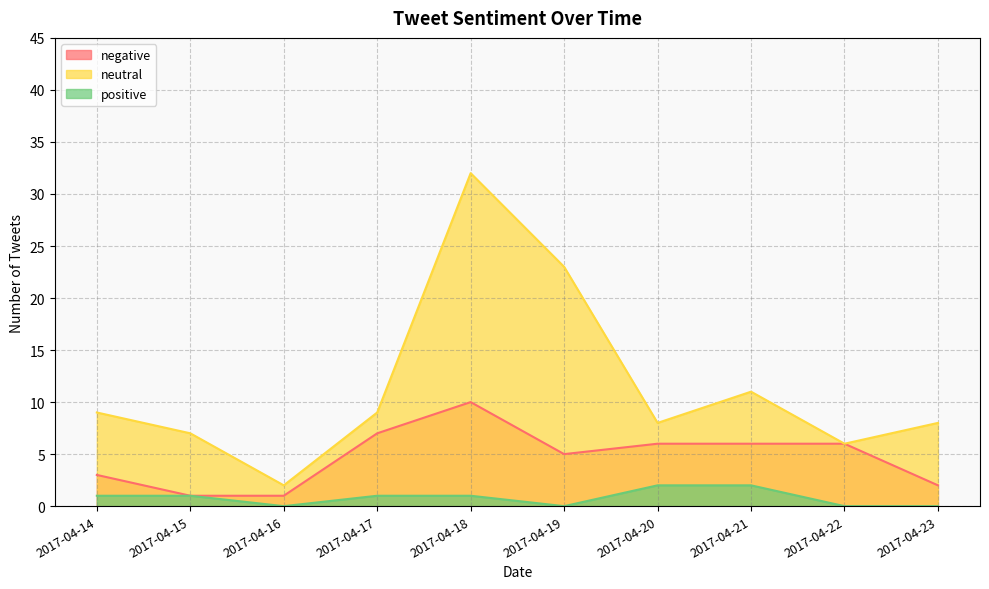

What is the value of the neutral point at the 1st from the left?

9